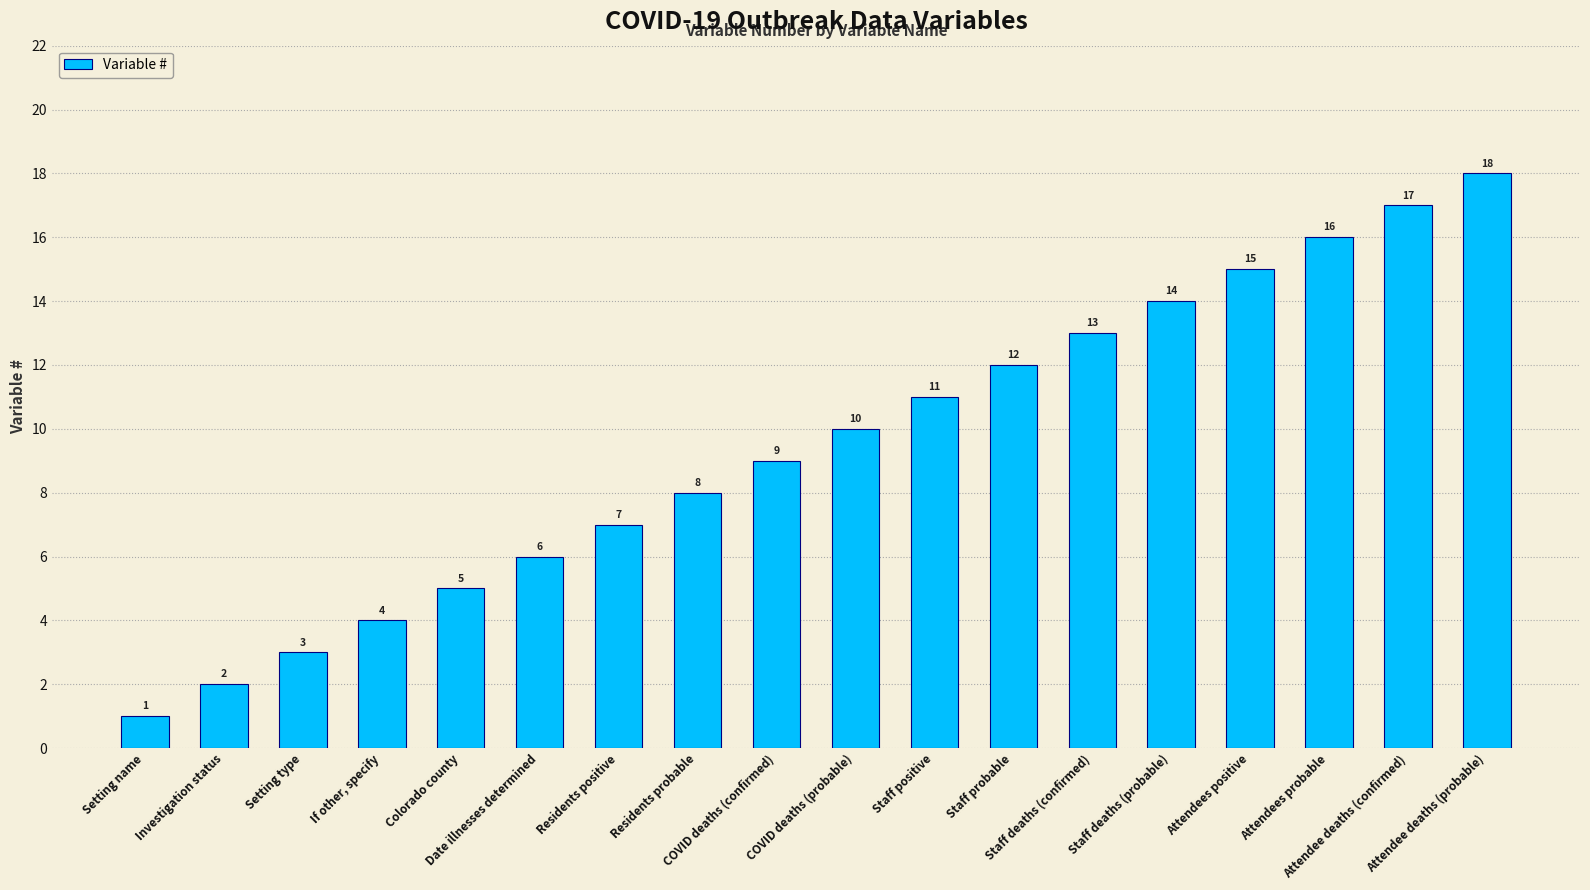

List the labels in order of value, largest first.

Attendee deaths (probable), Attendee deaths (confirmed), Attendees probable, Attendees positive, Staff deaths (probable), Staff deaths (confirmed), Staff probable, Staff positive, COVID deaths (probable), COVID deaths (confirmed), Residents probable, Residents positive, Date illnesses determined, Colorado county, If other, specify, Setting type, Investigation status, Setting name